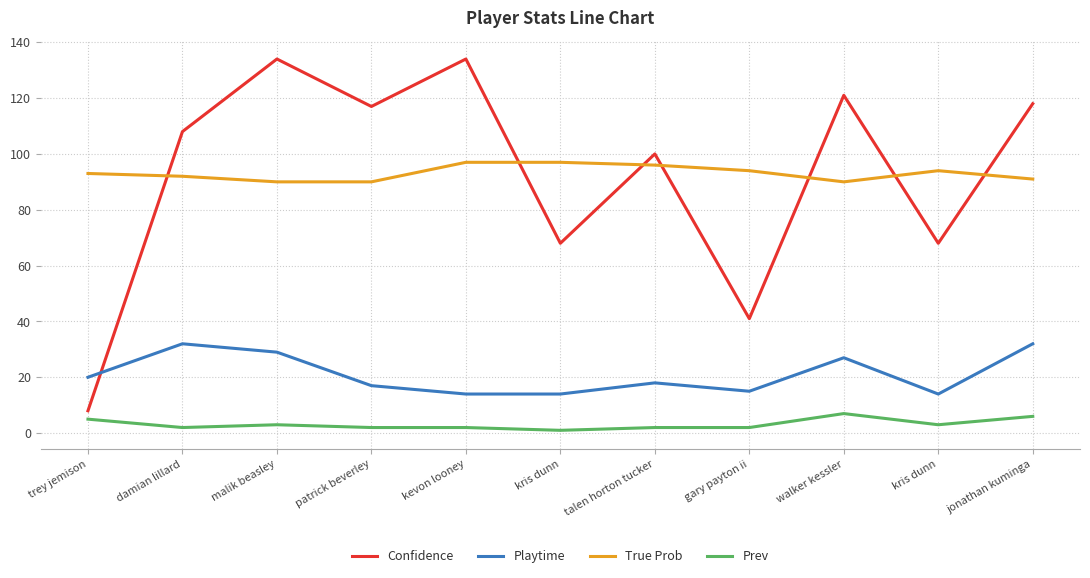

Which series changed the most between damian lillard and gary payton ii?

Confidence